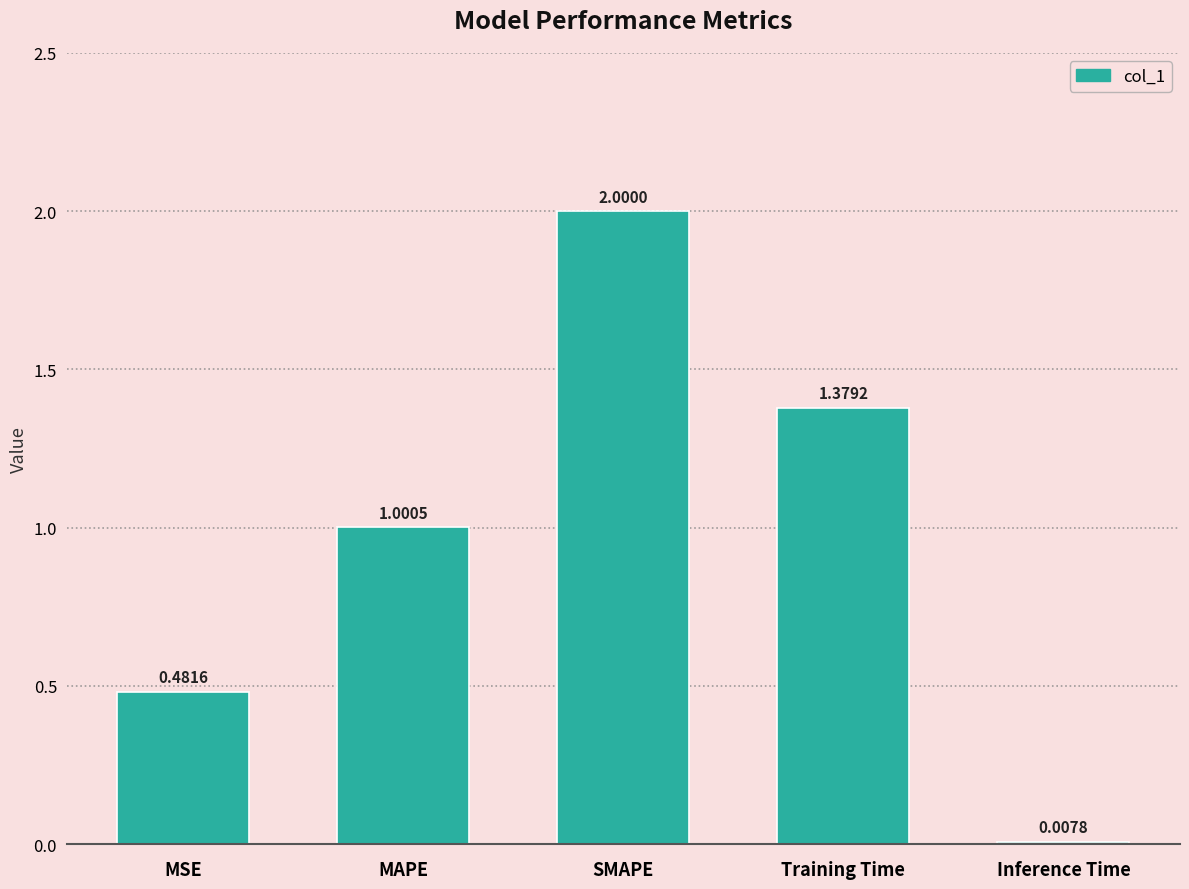

Where does the data first go above 1?

MAPE